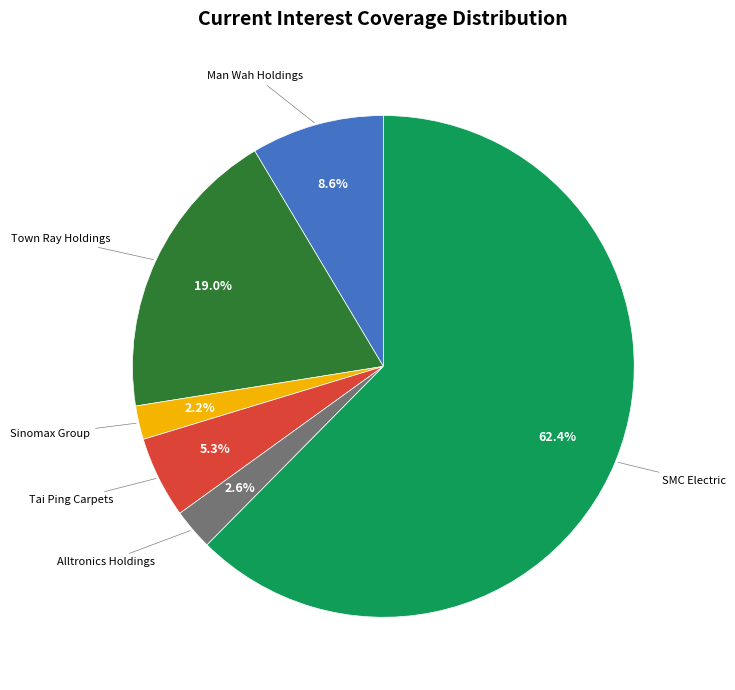

Between Man Wah Holdings and Tai Ping Carpets, which is larger?

Man Wah Holdings